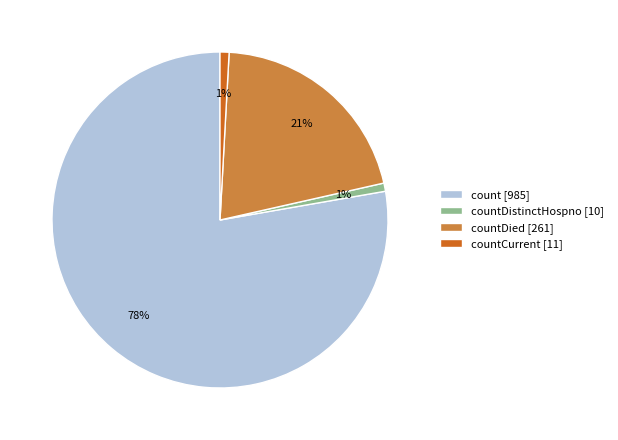

How many segments does this pie chart have?

4